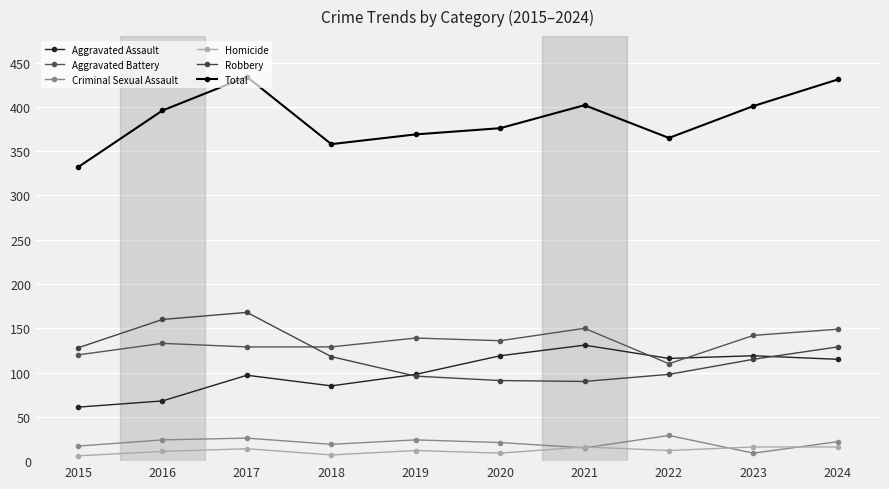

Which series changed the most between 2017 and 2021?

Robbery